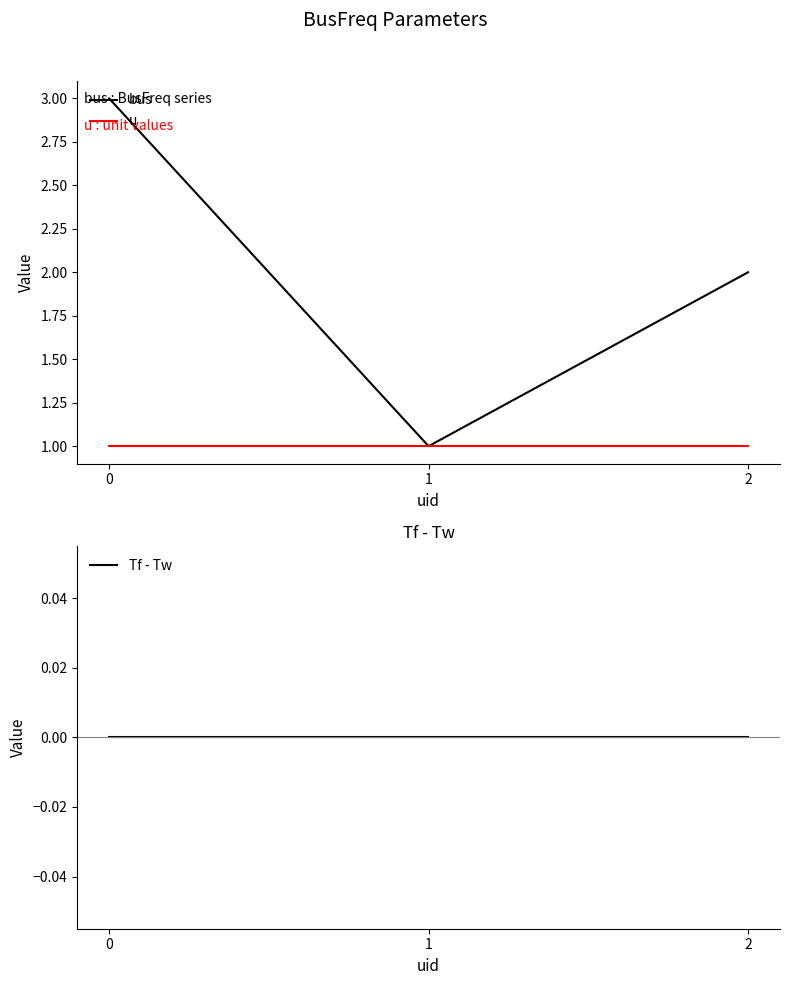

How many values in the bus series exceed 2?

1